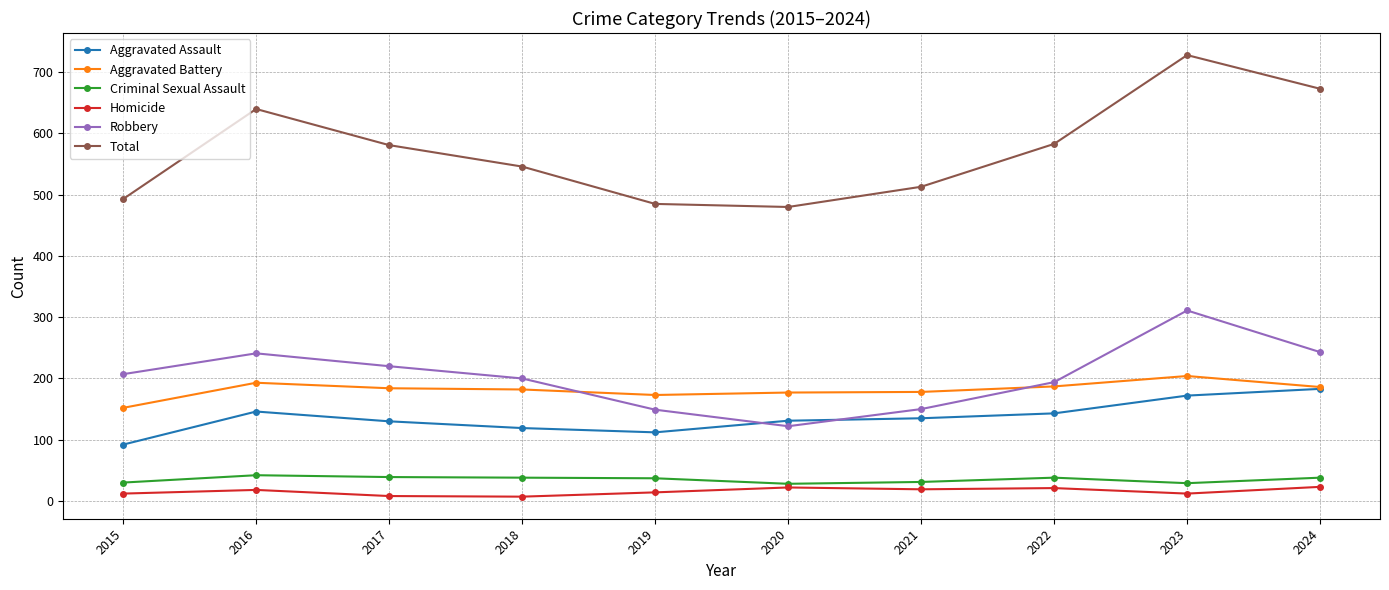

What is the minimum value shown in the chart?

7